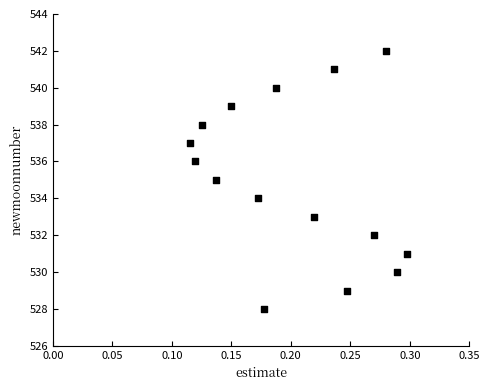

What is the range of Y values (max minus min)?

14